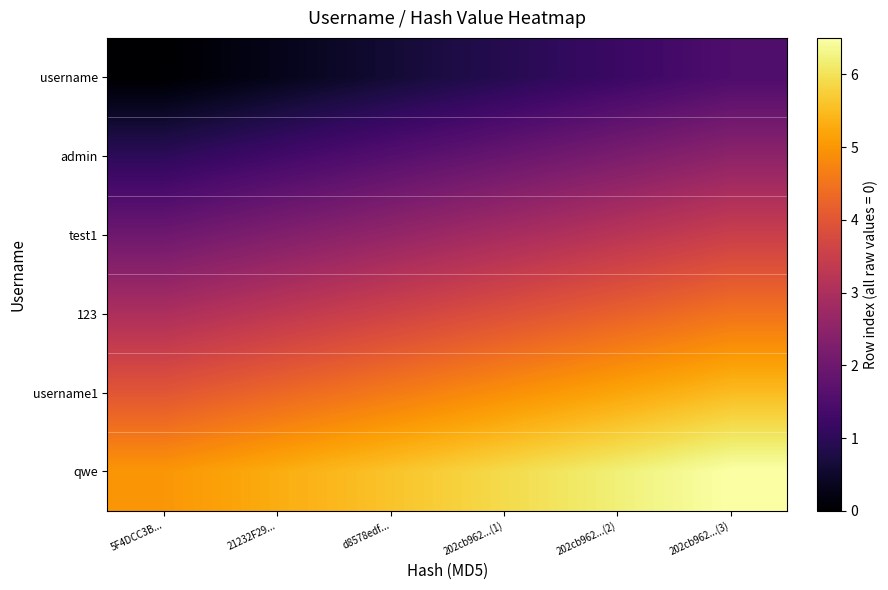

The value of test1 at 5F4DCC3B... is 3.0. True or false?

False